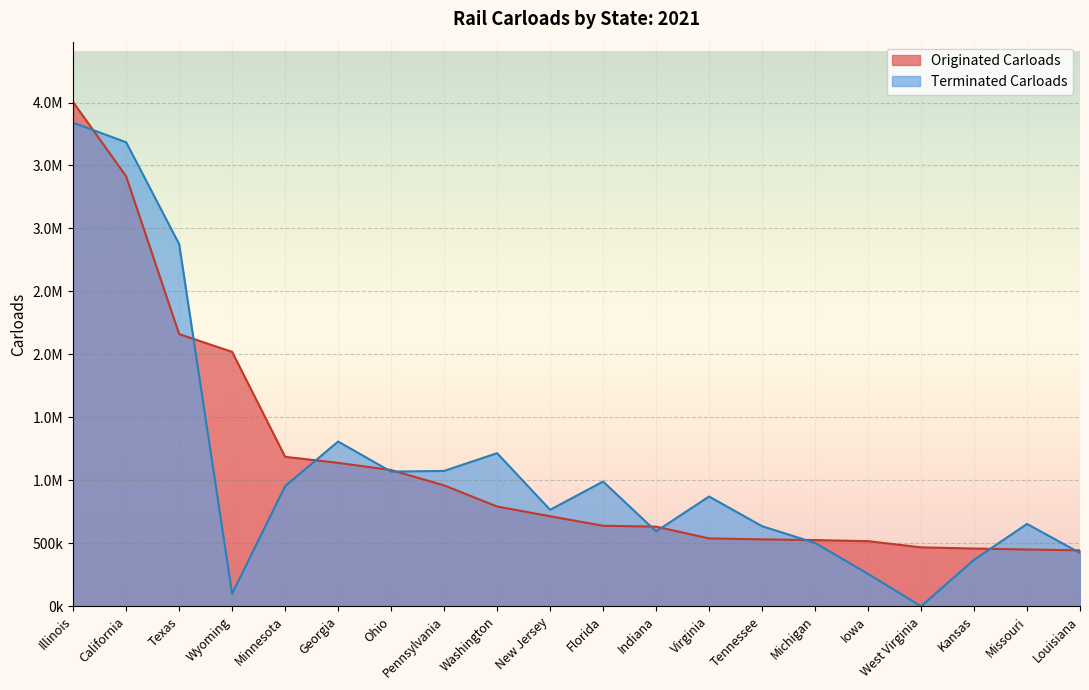

Reading right to left, extract all data points from this chart.

Originated Carloads: Louisiana=444200	Missouri=451000	Kansas=458600	West Virginia=468100	Iowa=517100	Michigan=525700	Tennessee=531300	Virginia=538900	Indiana=632400	Florida=639400	New Jersey=714800	Washington=792100	Pennsylvania=960200	Ohio=1081600	Georgia=1138900	Minnesota=1186900	Wyoming=2020000	Texas=2161300	California=3414100	Illinois=4002900
Terminated Carloads: Louisiana=423300	Missouri=654000	Kansas=368500	West Virginia=0	Iowa=257300	Michigan=502800	Tennessee=636000	Virginia=871600	Indiana=594800	Florida=990400	New Jersey=766200	Washington=1215800	Pennsylvania=1074900	Ohio=1069200	Georgia=1308400	Minnesota=954300	Wyoming=99800	Texas=2875900	California=3684400	Illinois=3839700